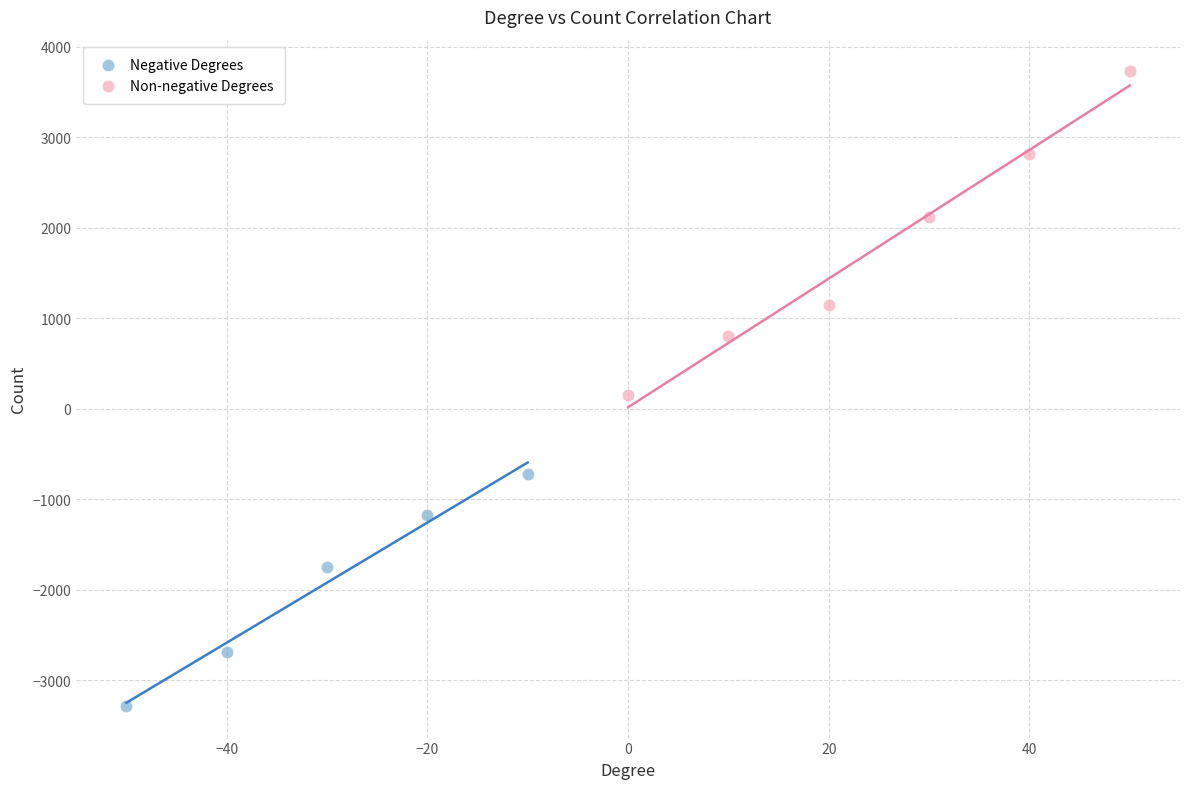

Which series has the largest Y range (max minus min)?

Non-negative Degrees